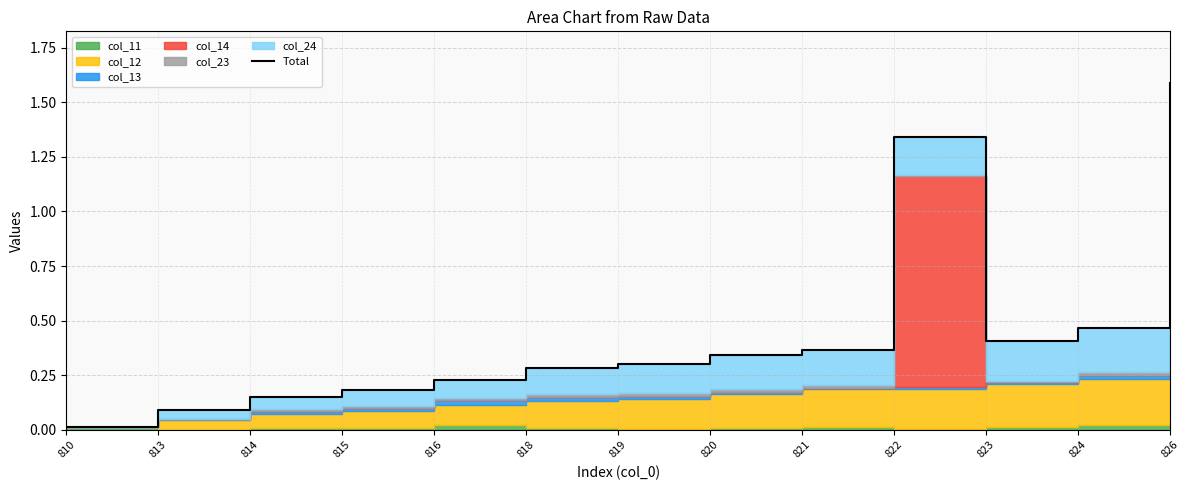

Read the value at 824.

0.5